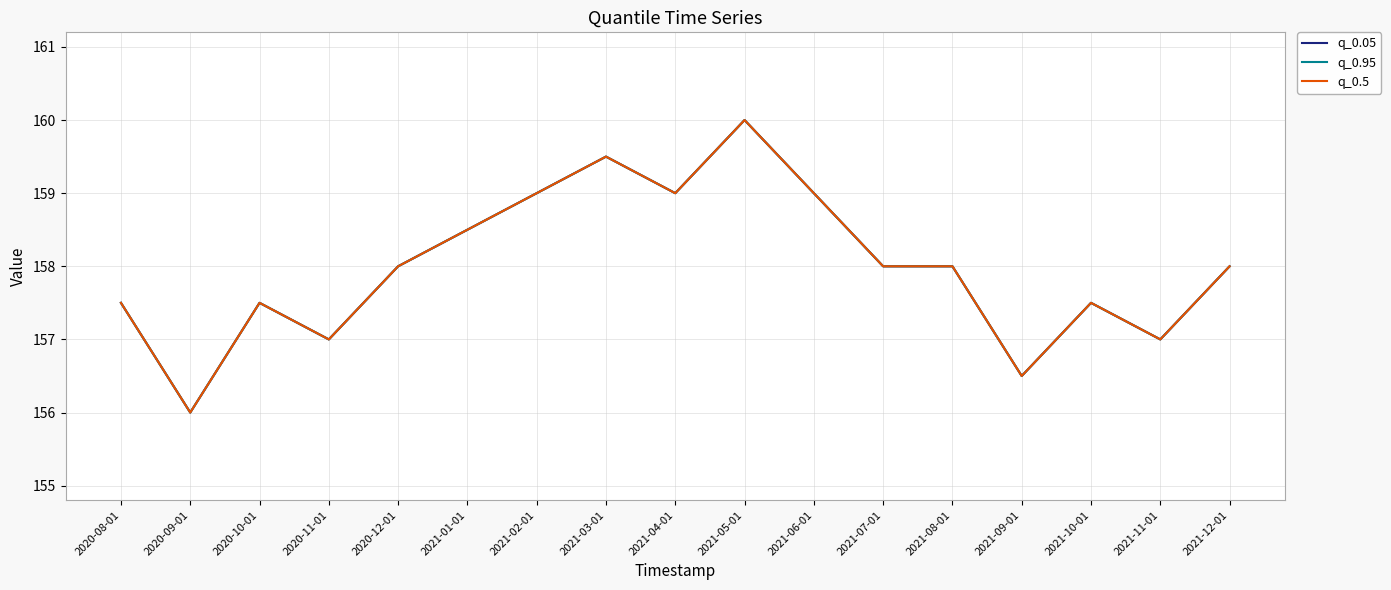

Does the chart display data point markers on the line(s)?

No